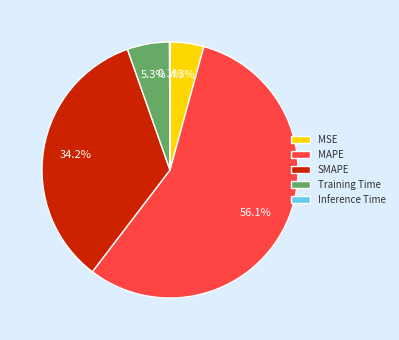

Do MAPE and Training Time together represent more than half of the pie?

Yes